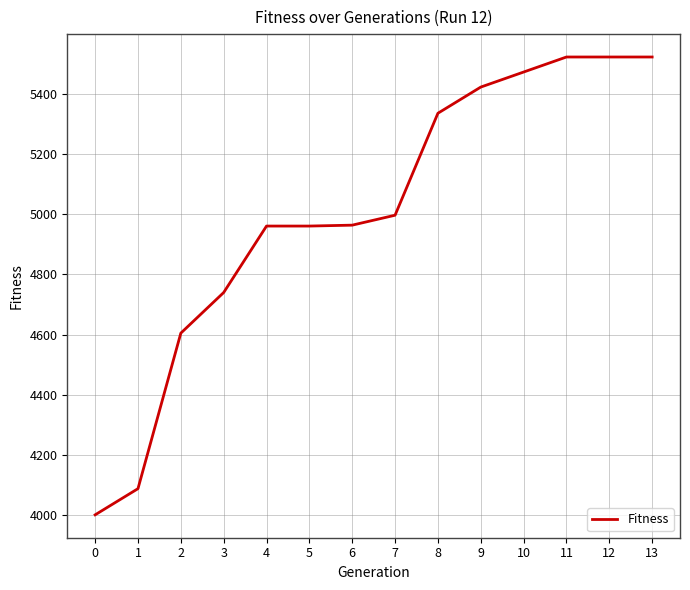

How many categories are shown in the chart?

14